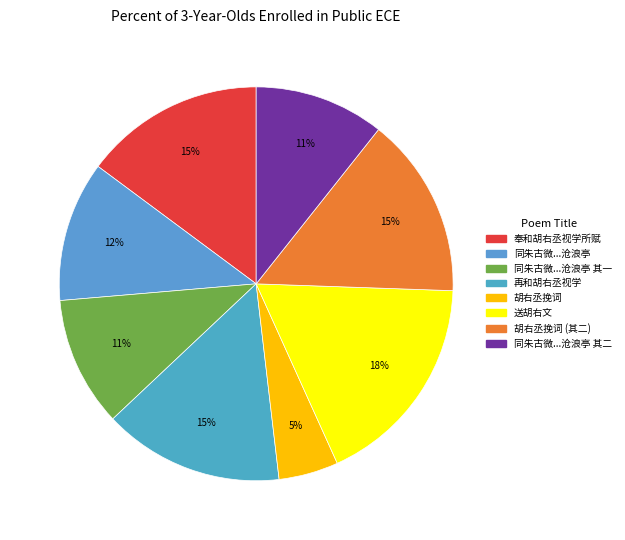

Which category has the smallest portion of the pie?

胡右丞挽词